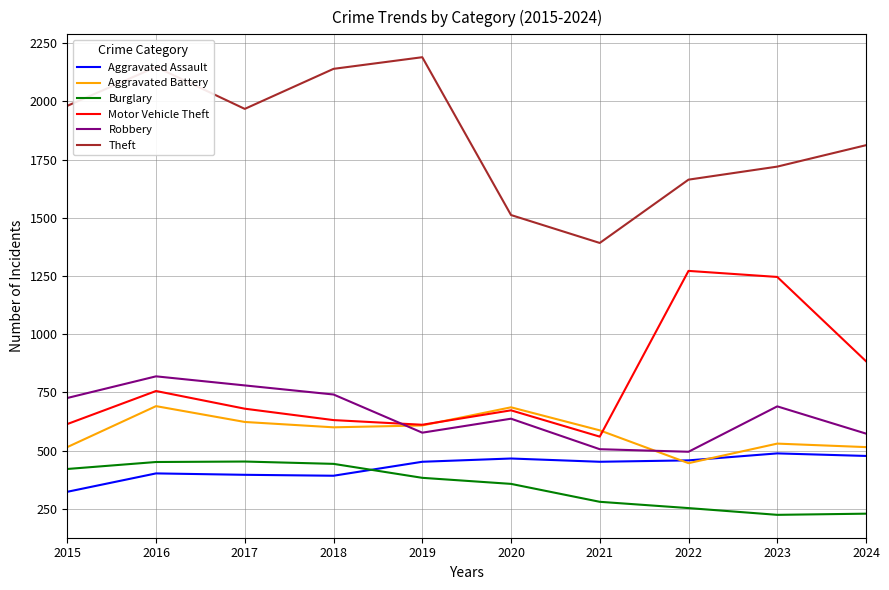

Is the value of Burglary at 2020 greater than the value of Robbery at 2018?

No